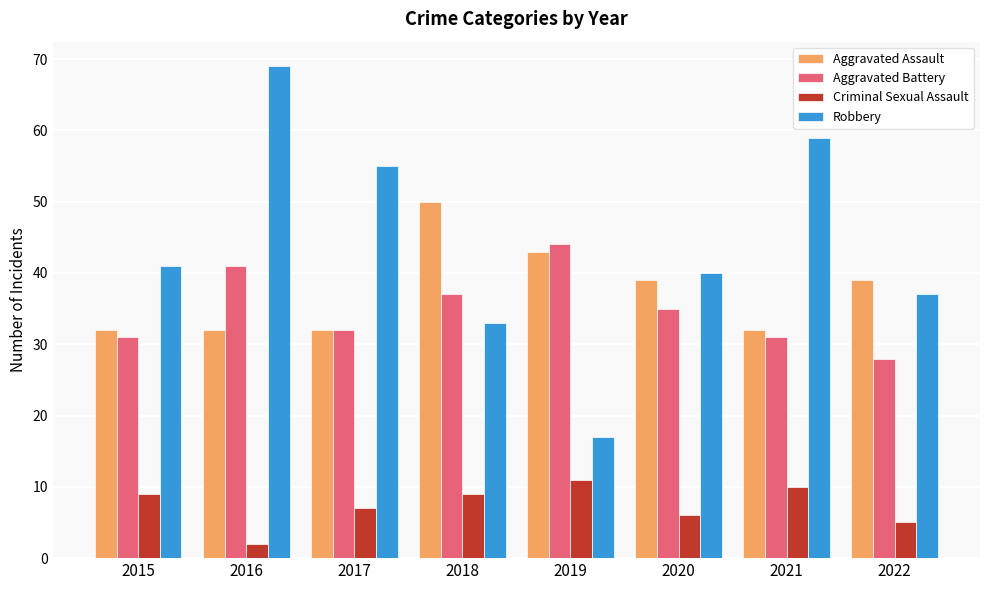

What is the difference between the Aggravated Assault values at 2020 and 2018?

11